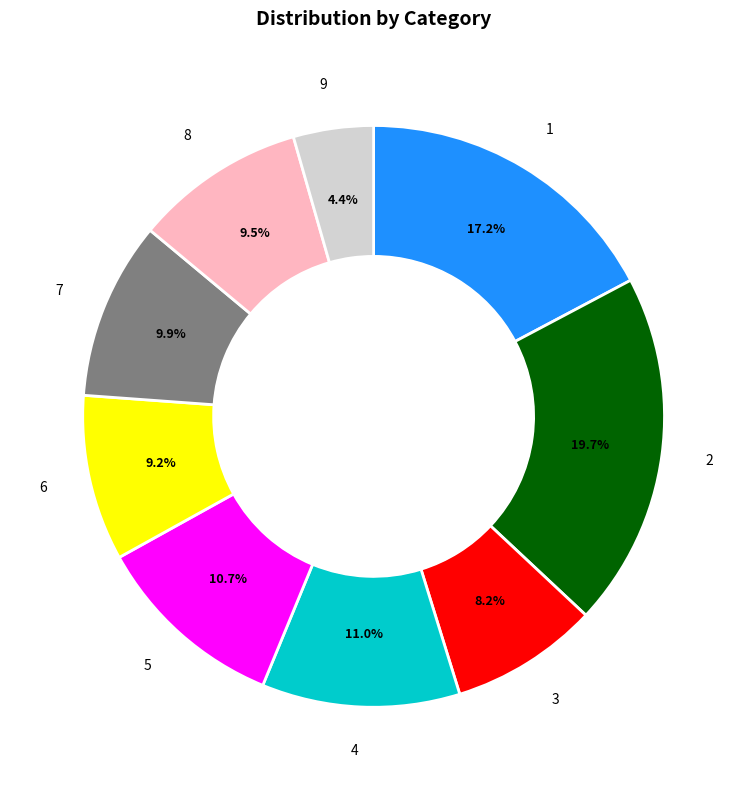

Which category has the smallest portion of the pie?

9